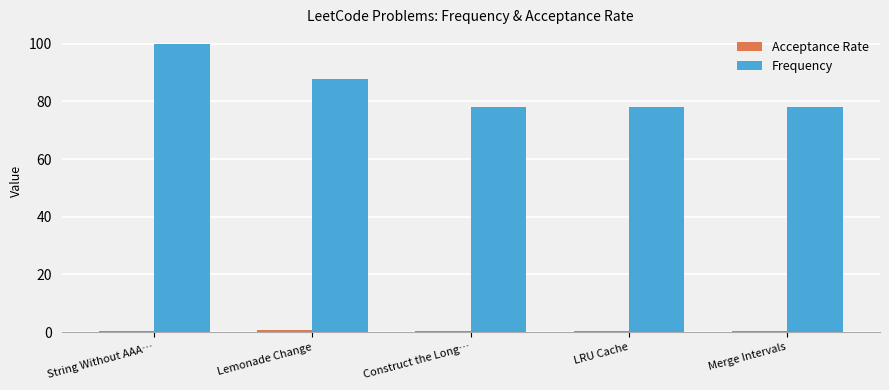

Which label corresponds to the largest value in the chart?

String Without AAA…